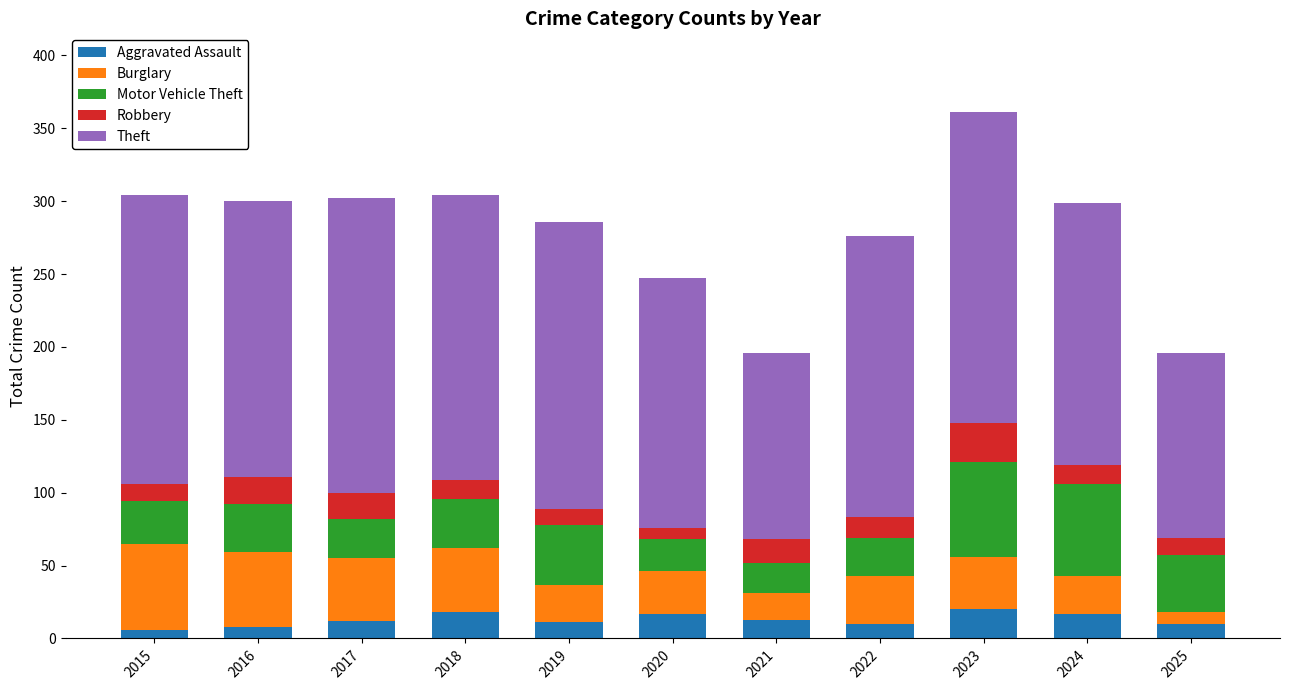

Does the chart contain stacked bars?

Yes